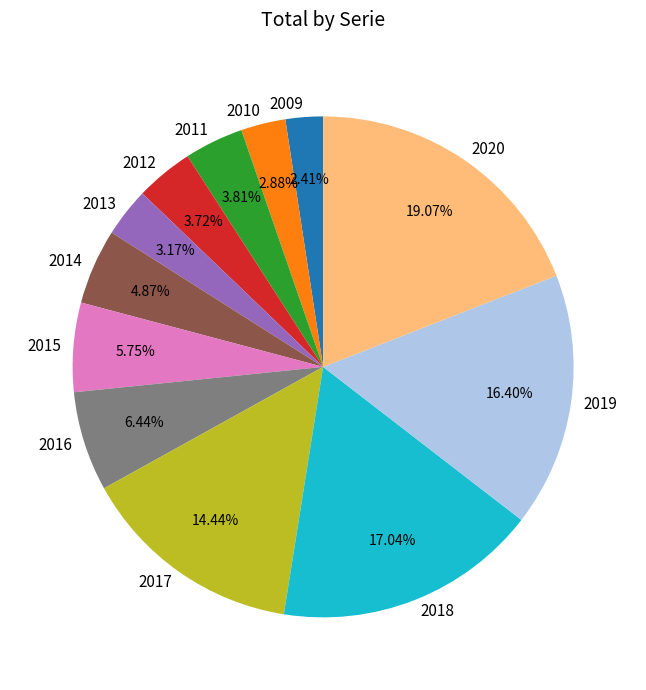

How many slices are in this pie chart?

12